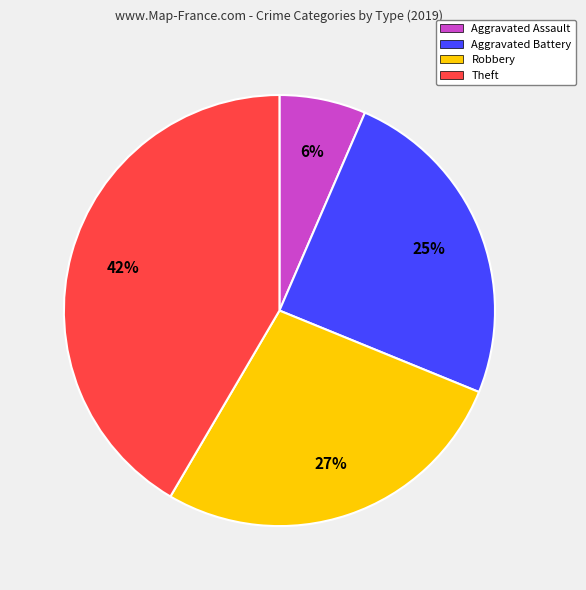

Which has a higher value, Aggravated Battery or Theft?

Theft